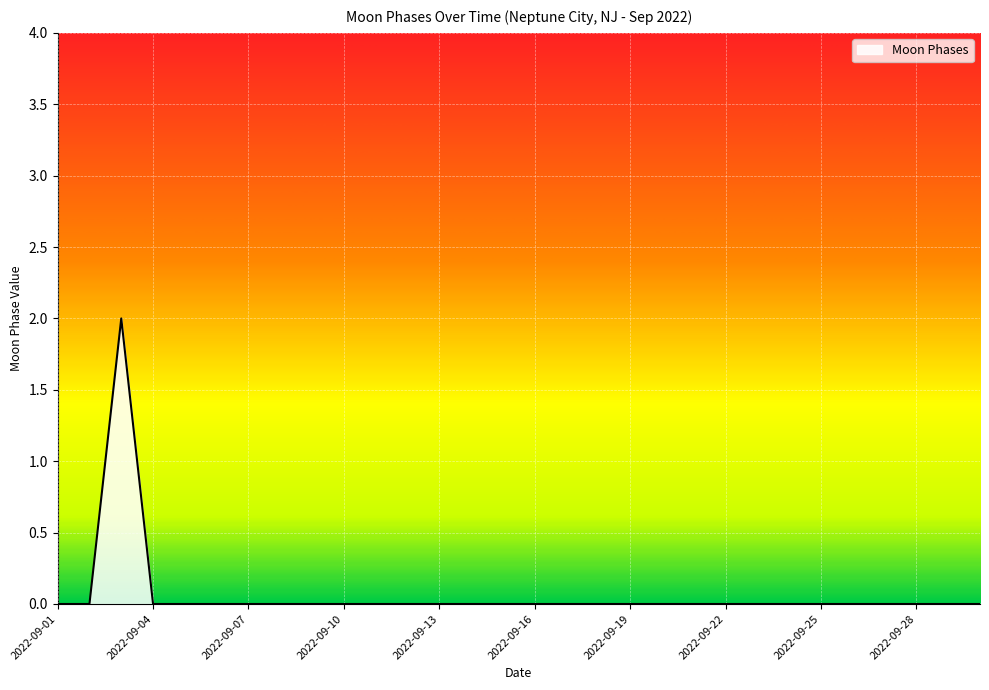

Does the chart have visible grid lines?

Yes